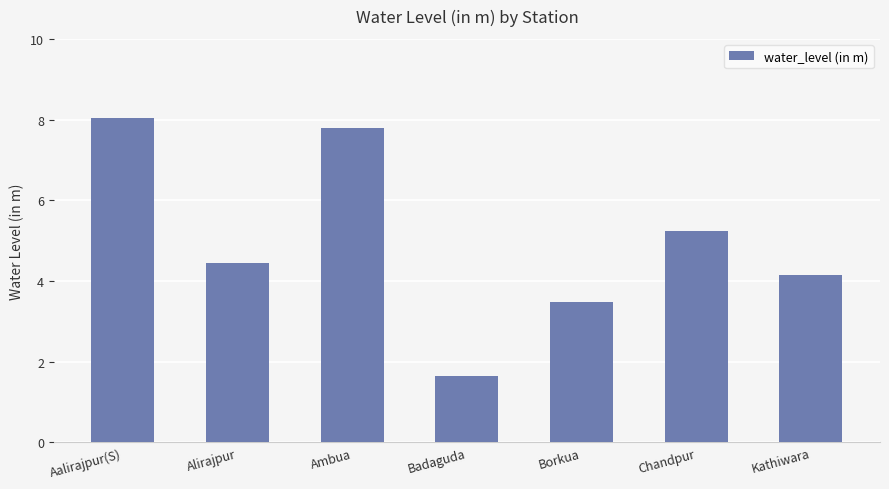

Approximately how many times larger is the value at Badaguda compared to Alirajpur?

0.4